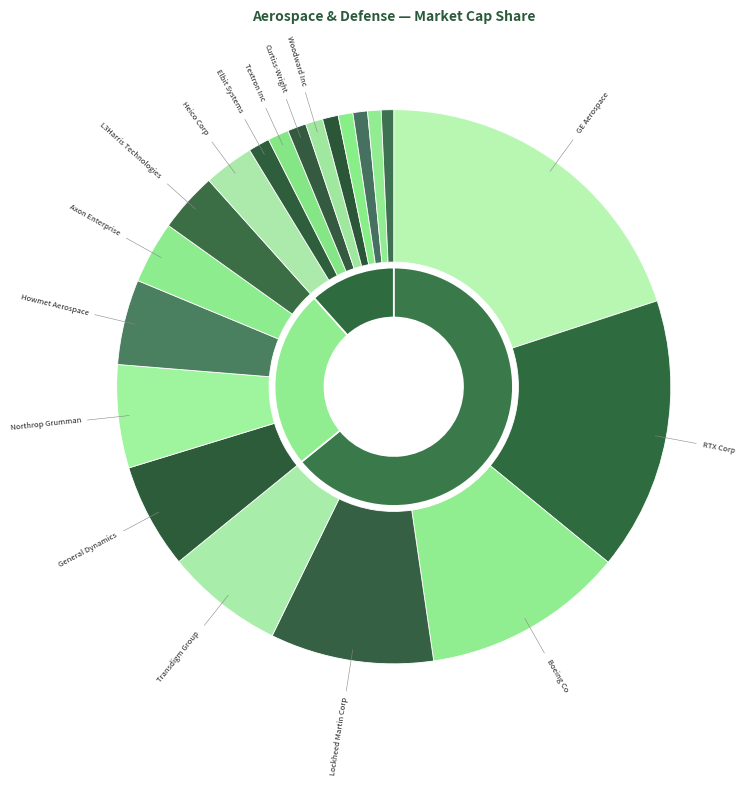

Do Axon Enterprise and GE Aerospace together represent more than half of the pie?

No